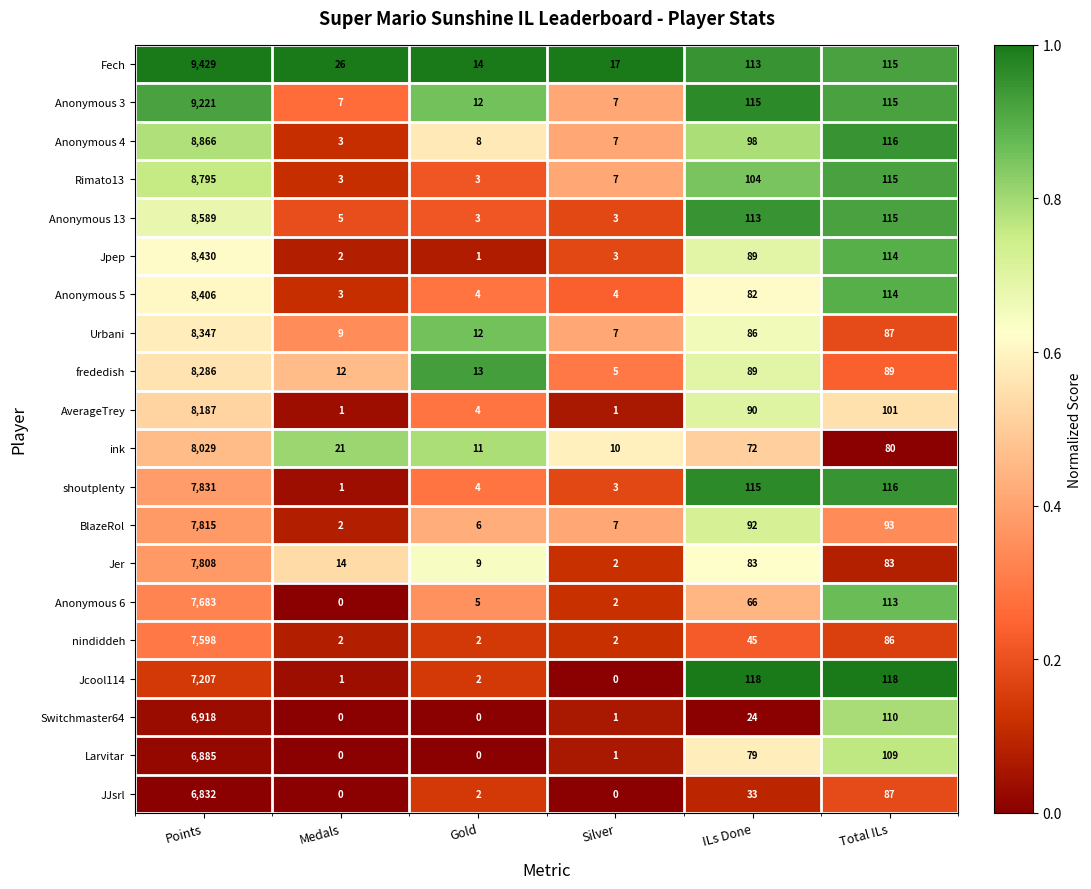

Which series changed the most between Gold and ILs Done?

Jcool114